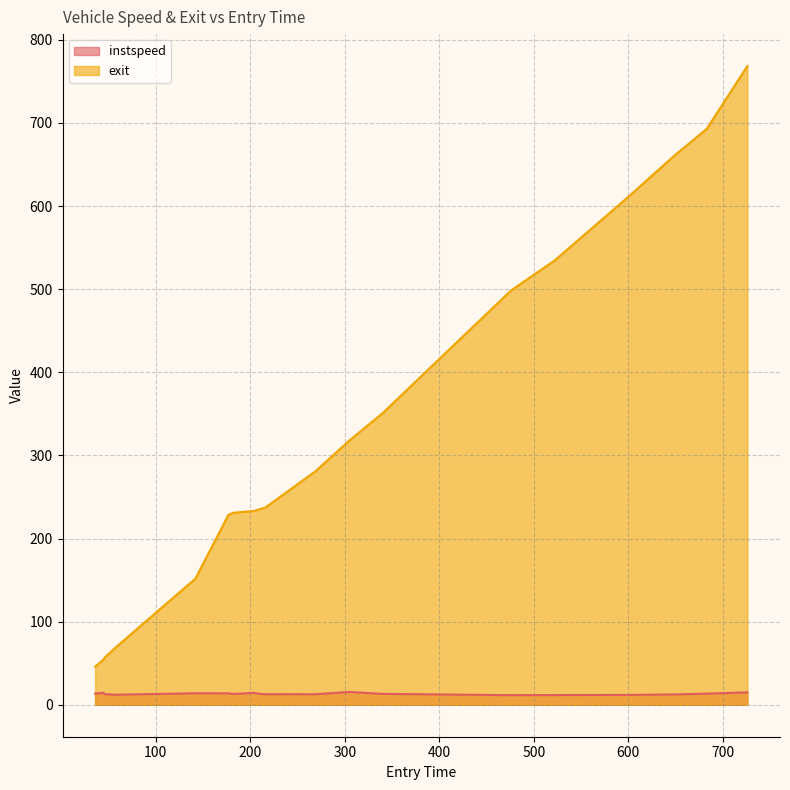

True or false: exit has more than 0 points higher than both neighbors.

False